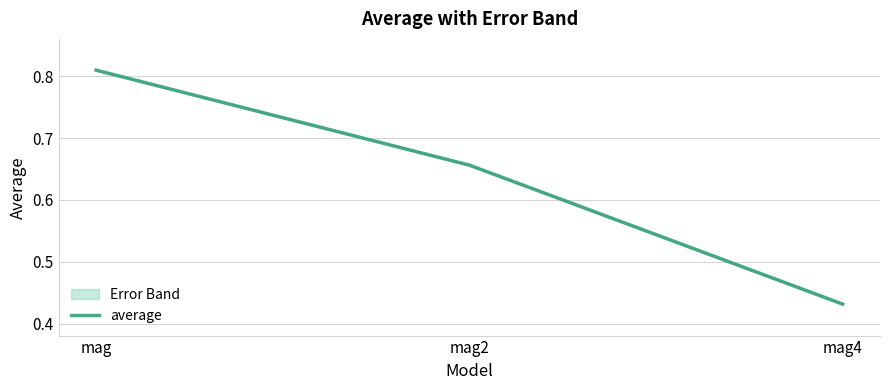

What is the sum of all values?

1.9